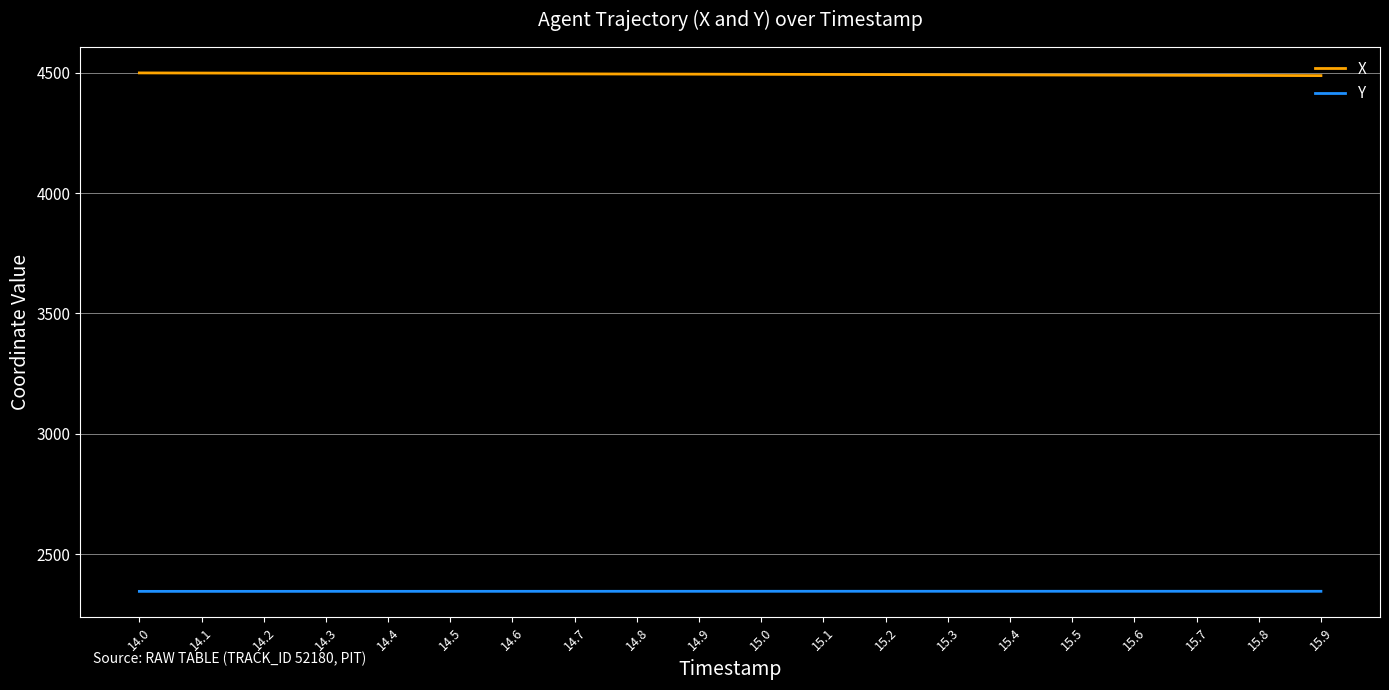

What is the total value across all series at 14.9?

6839.9